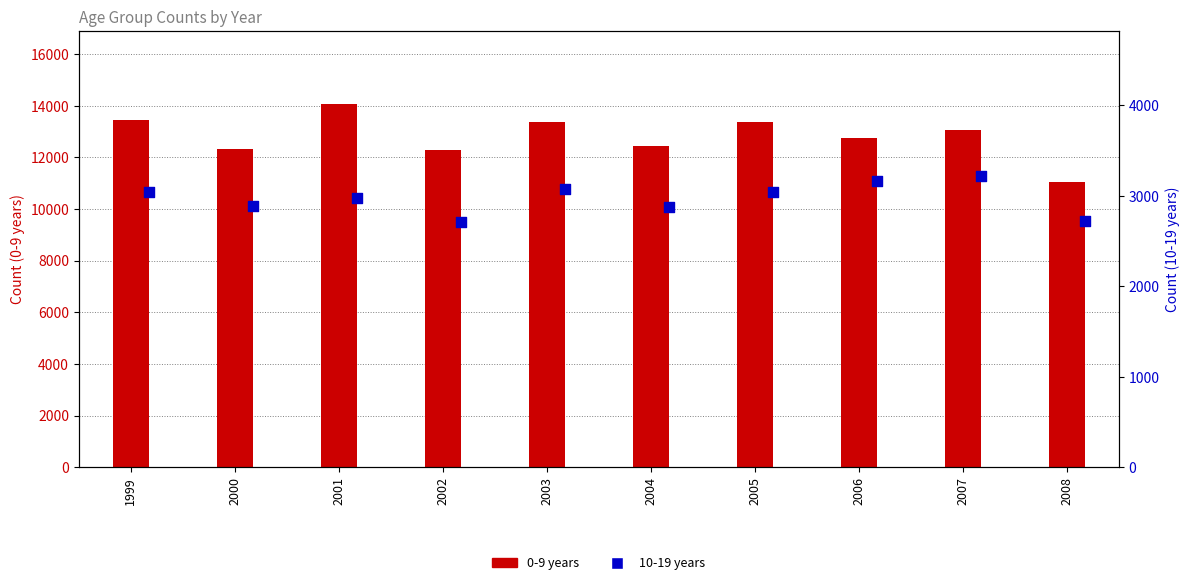

Which series has the largest Y range (max minus min)?

0-9 years